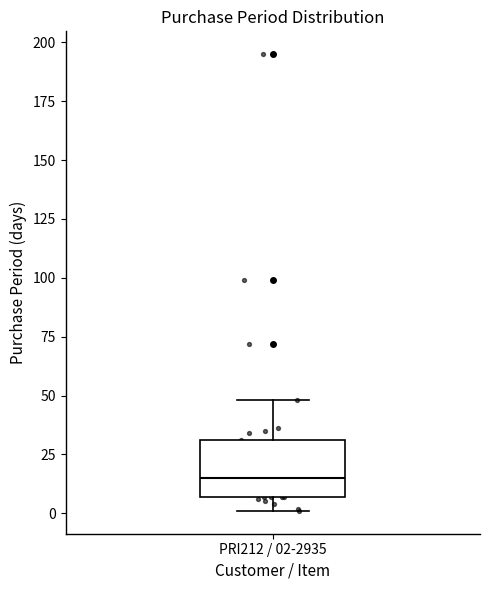

Transcribe this box plot: give where the median line is, the range the box spans, and where the two whiskers end, as read against the y-axis. The values are not printed on the chart, so give them approximately, as read against the axis.

median 15, box 5 to 30, whiskers 0 to 50